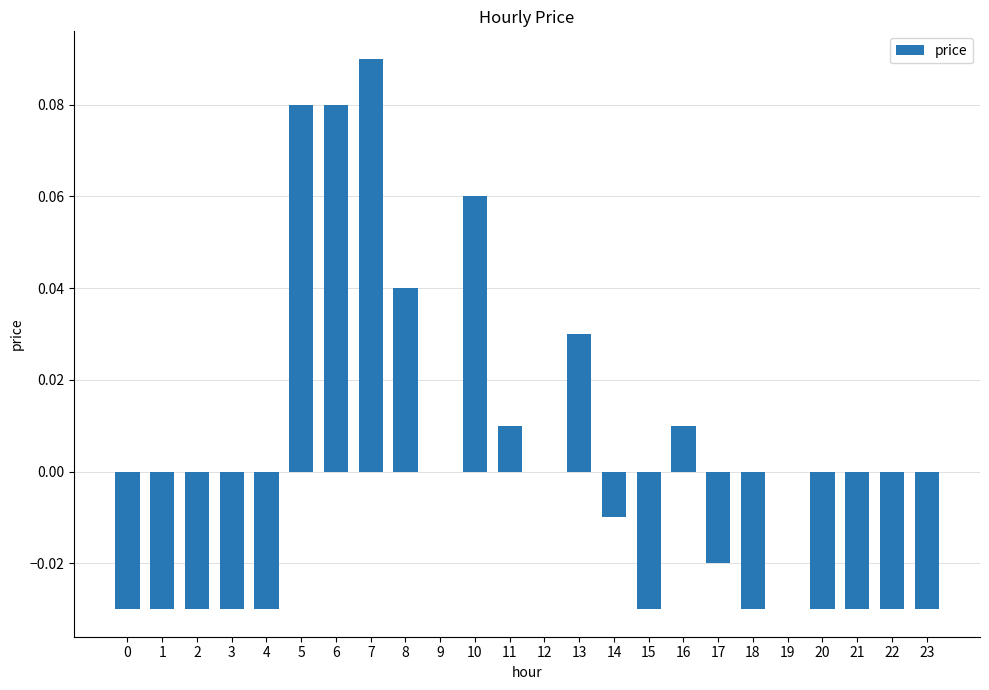

Which category has the highest value across all series?

7